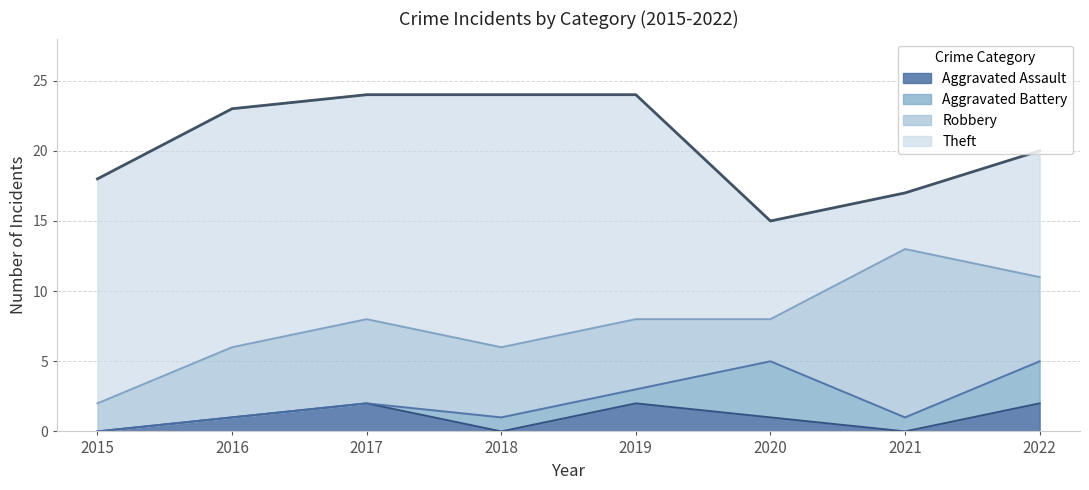

How many data points in Aggravated Battery are less than 1?

3